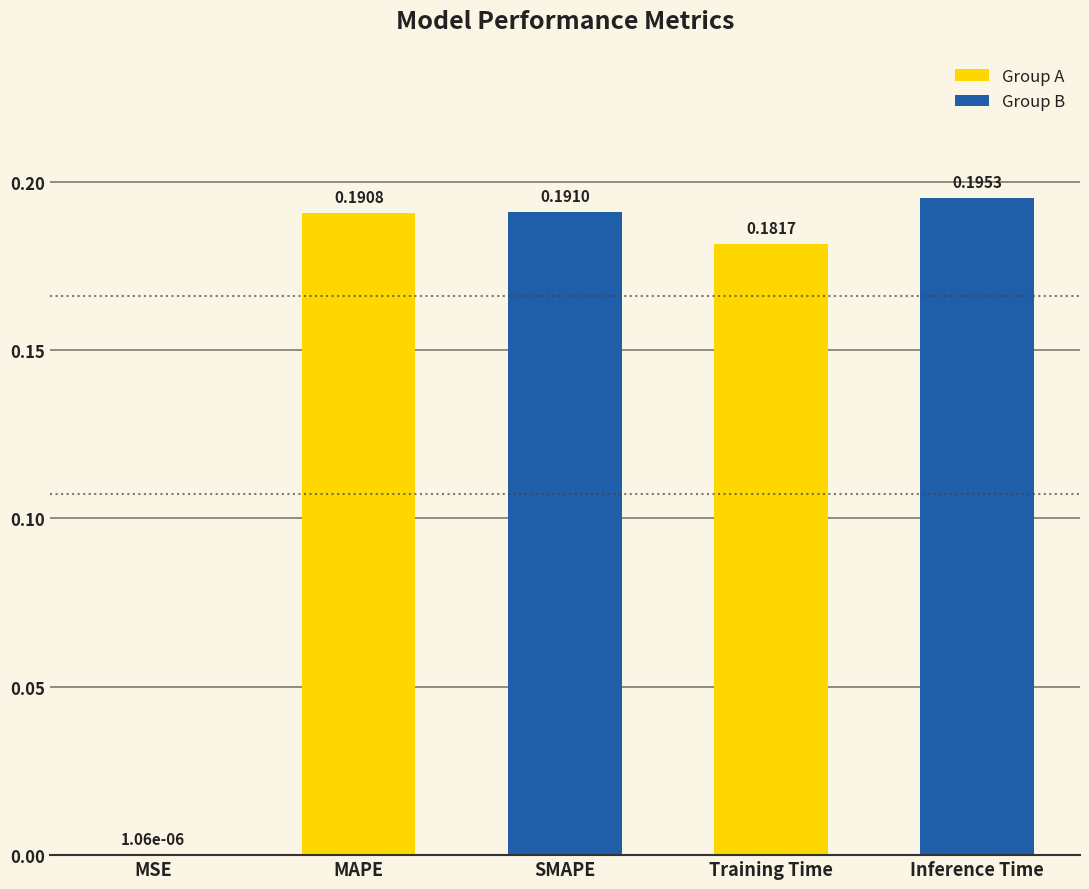

Which has a higher value, MAPE or MSE?

MAPE